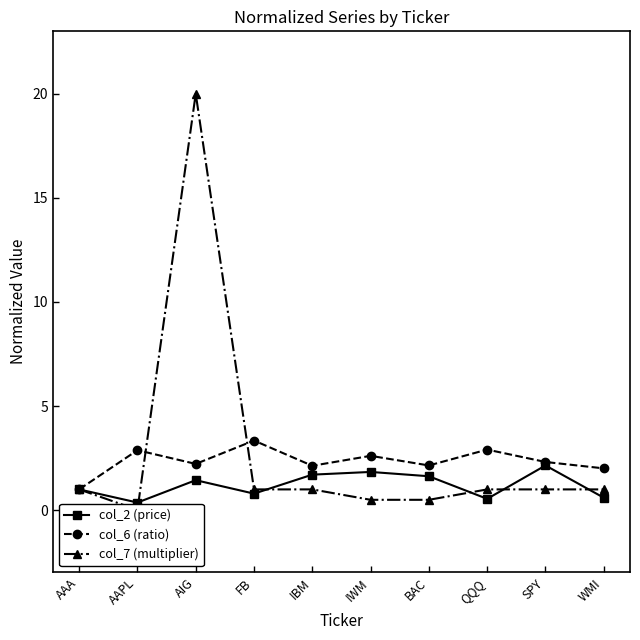

Which has a higher value, IWM or WMI?

IWM